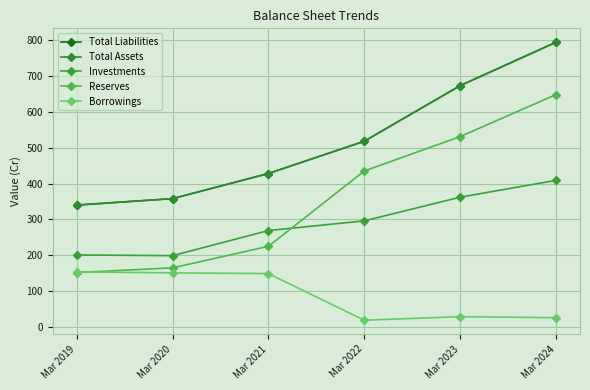

What is the maximum value shown in the chart?

794